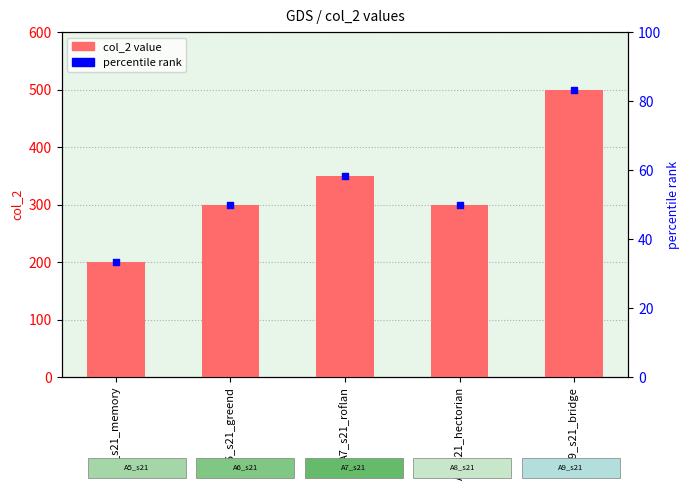

Which series reaches the maximum Y coordinate?

col_2